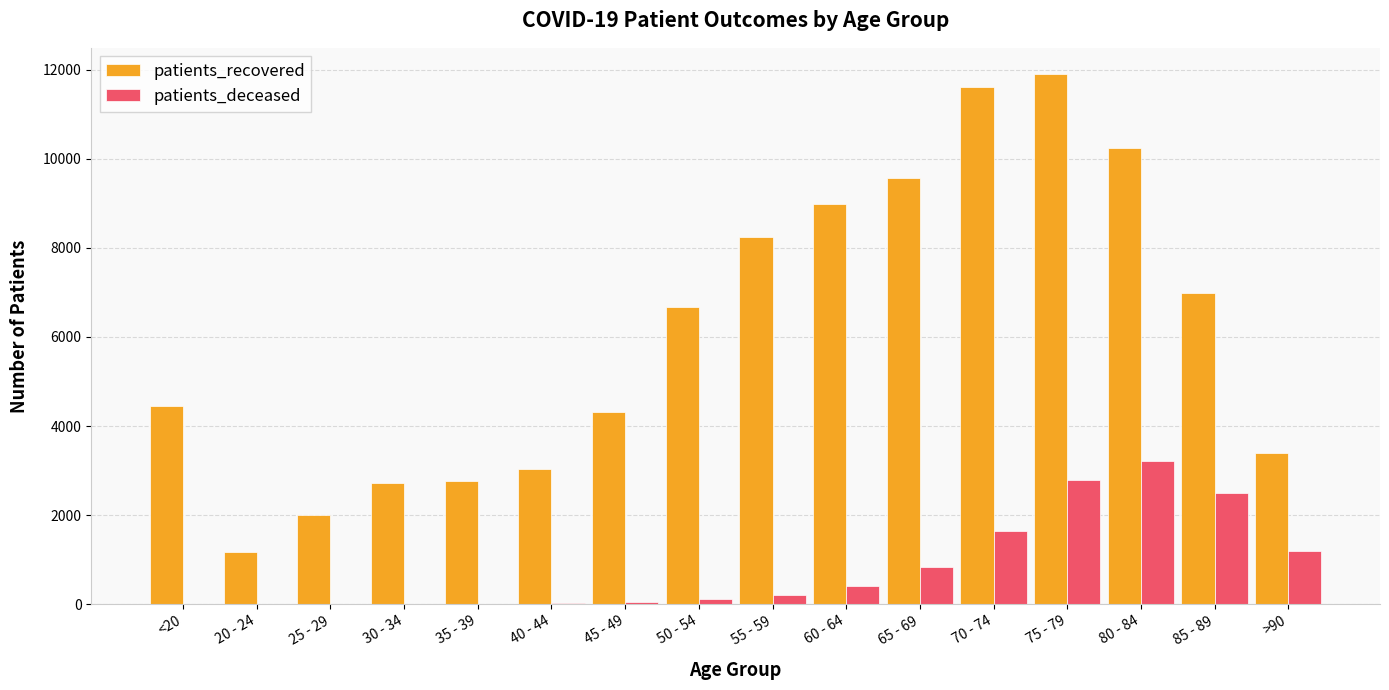

The value of patients_recovered at 20 - 24 is 705. True or false?

False